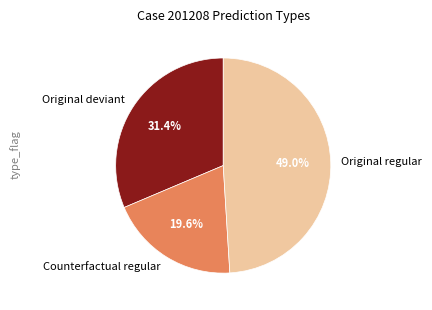

To the nearest percent, what is the difference between the largest and smallest slice percentages?

29%